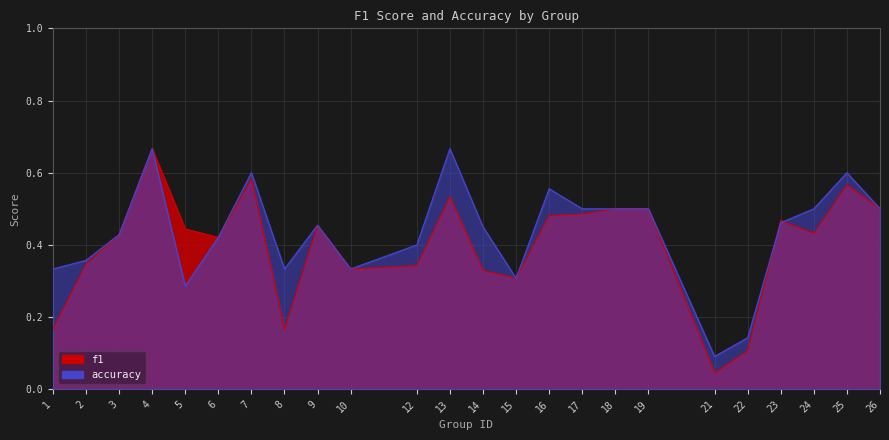

True or false: accuracy has more than 1 points higher than both neighbors.

True